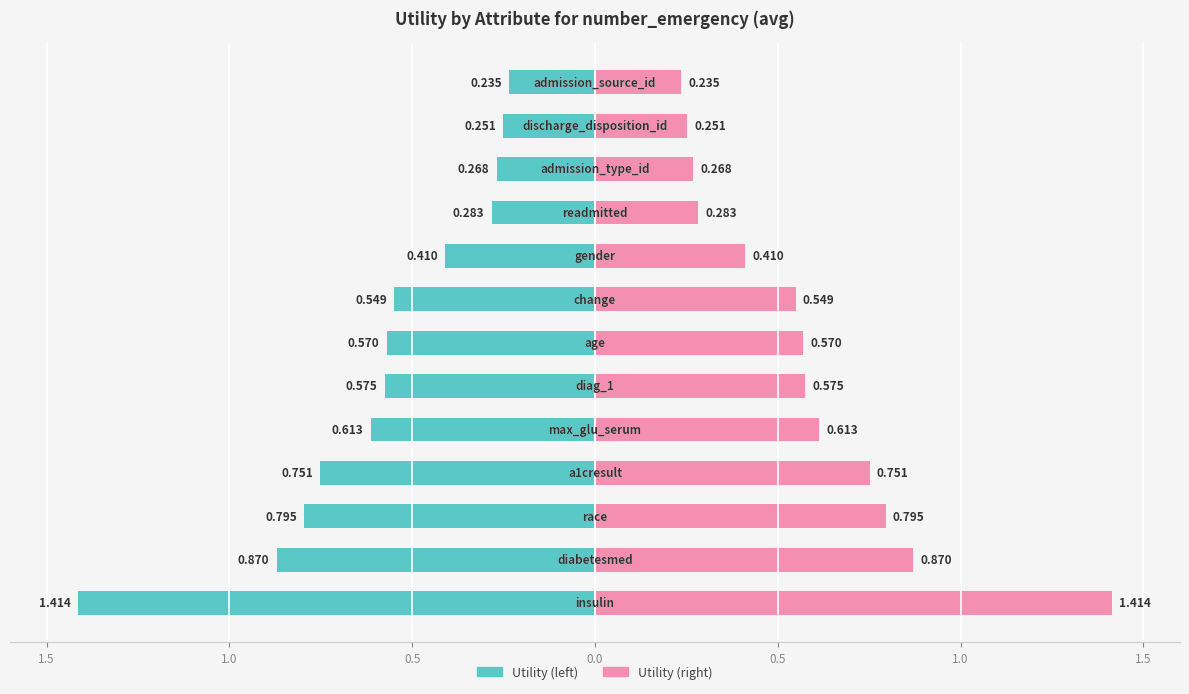

List the labels in order of value, largest first.

insulin, diabetesmed, race, a1cresult, max_glu_serum, diag_1, age, change, gender, readmitted, admission_type_id, discharge_disposition_id, admission_source_id